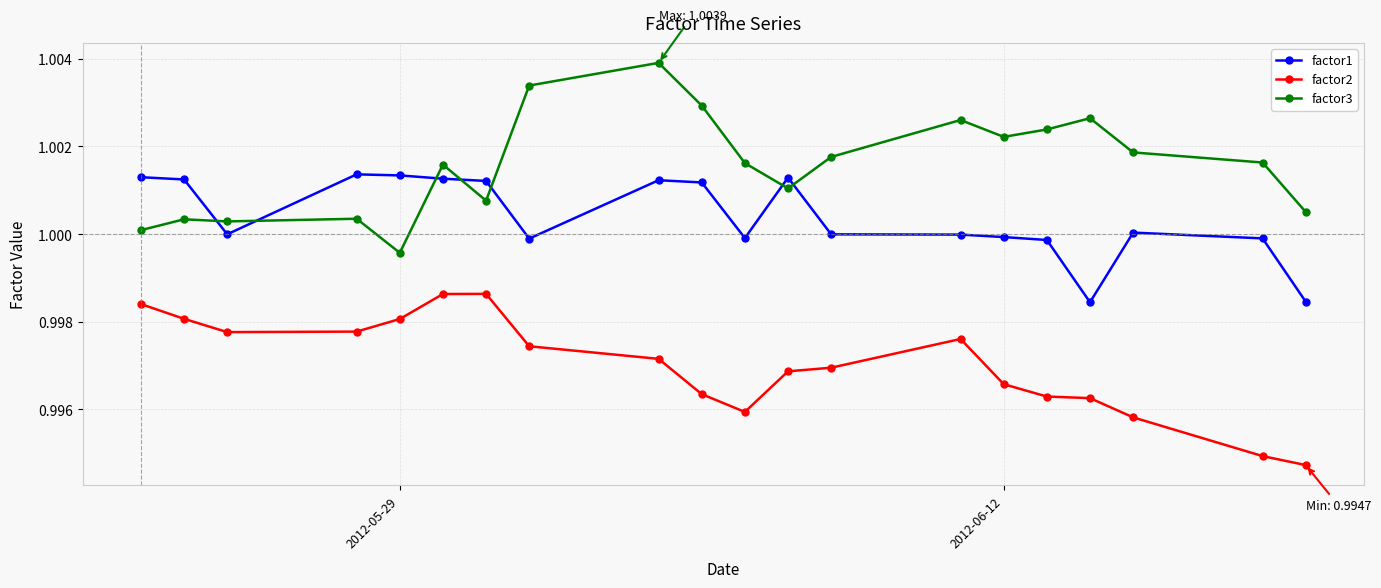

What is the sum of all factor2 values?

19.9